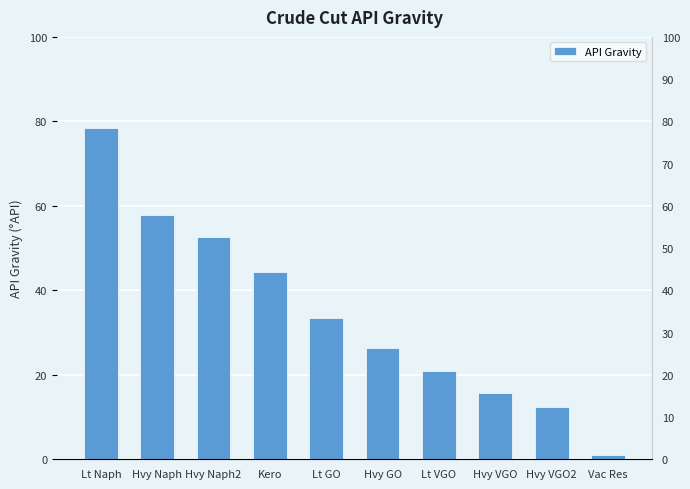

The value at Lt GO is 33.5. True or false?

True